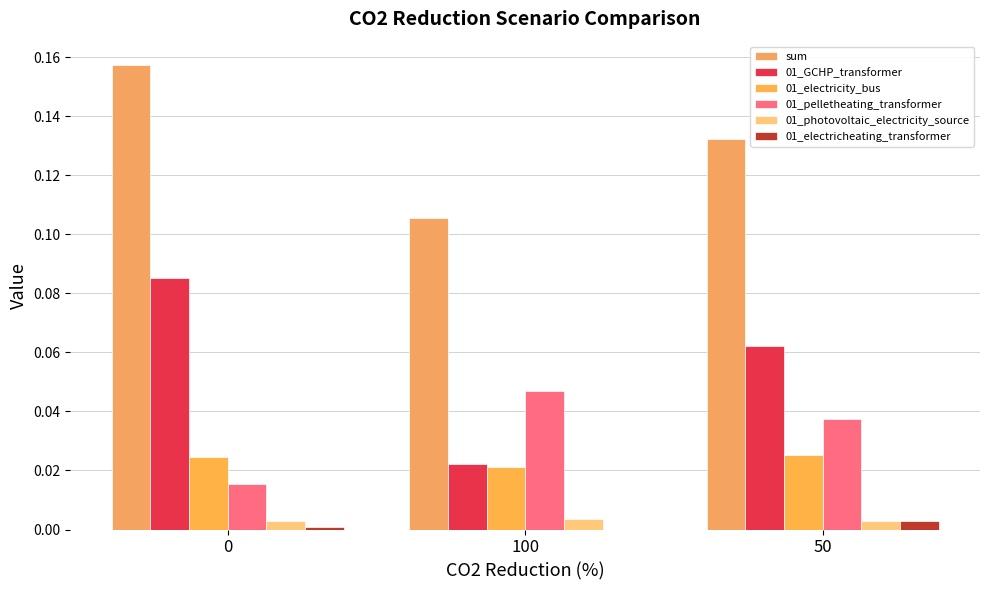

Count the number of data series in this chart.

6